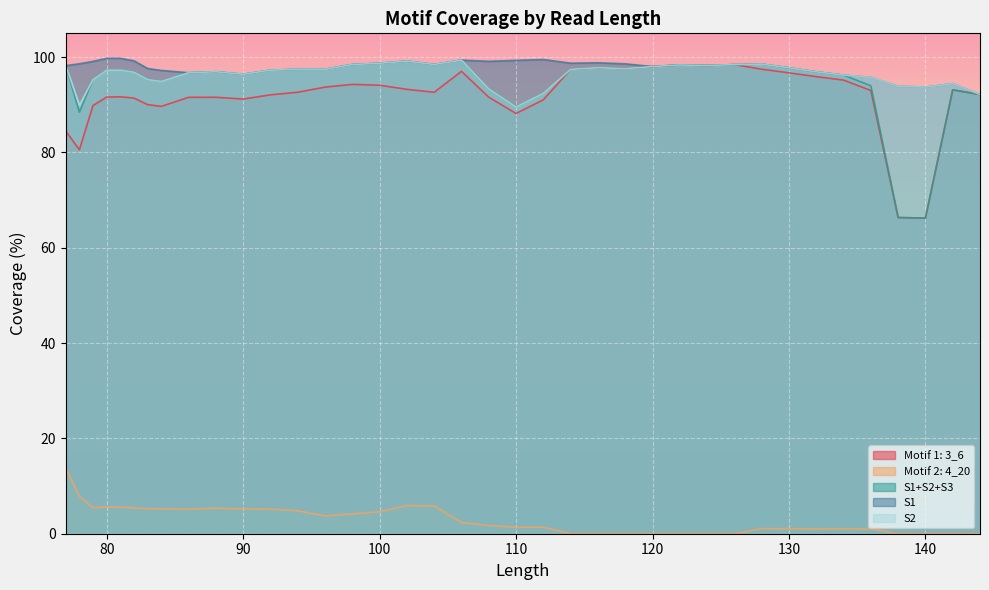

At which label does Motif 1: 3_6 first exceed 92?

92